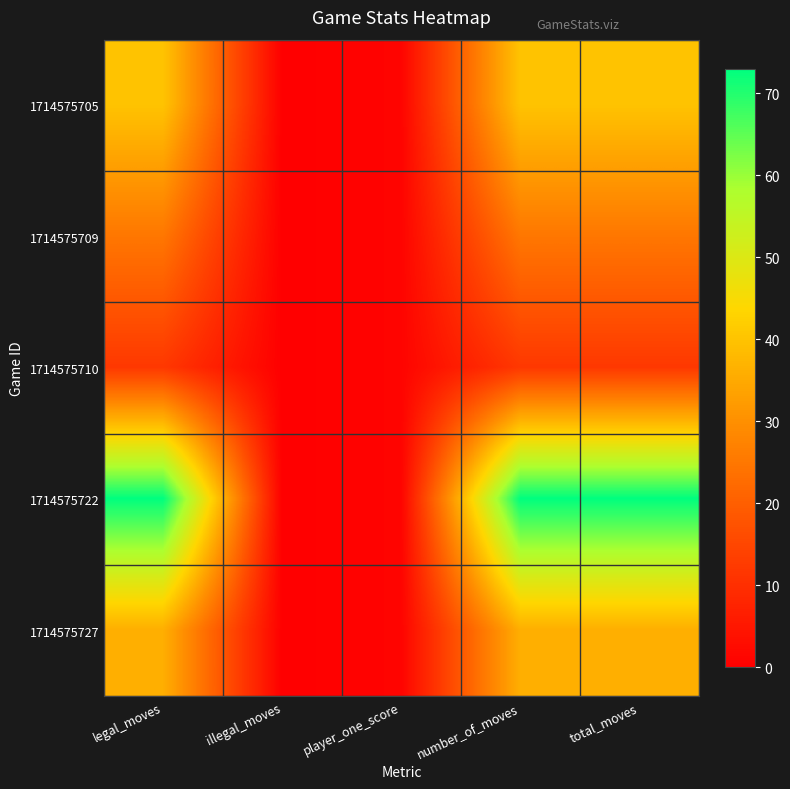

Which has a higher value, illegal_moves or player_one_score?

player_one_score